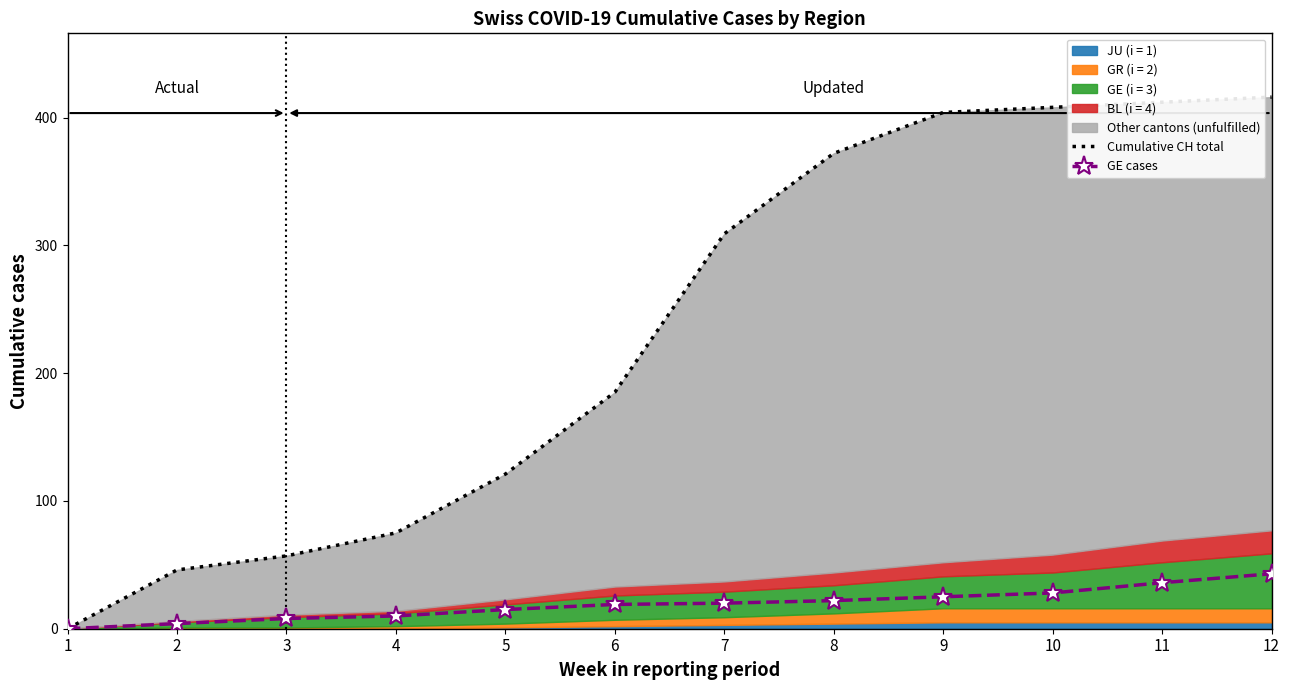

The value of GE cases at 11 is 36. True or false?

True